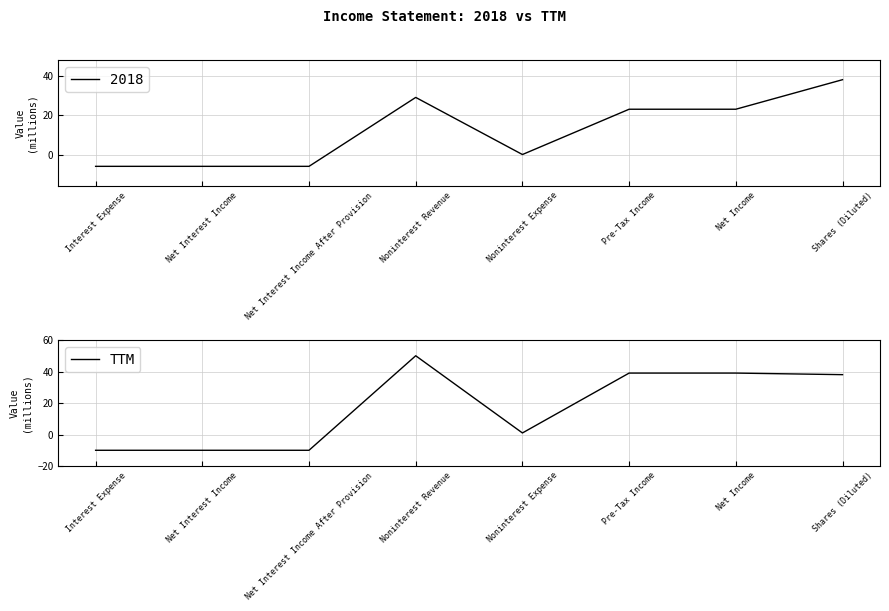

At which category does the chart reach its minimum across all series?

Interest Expense